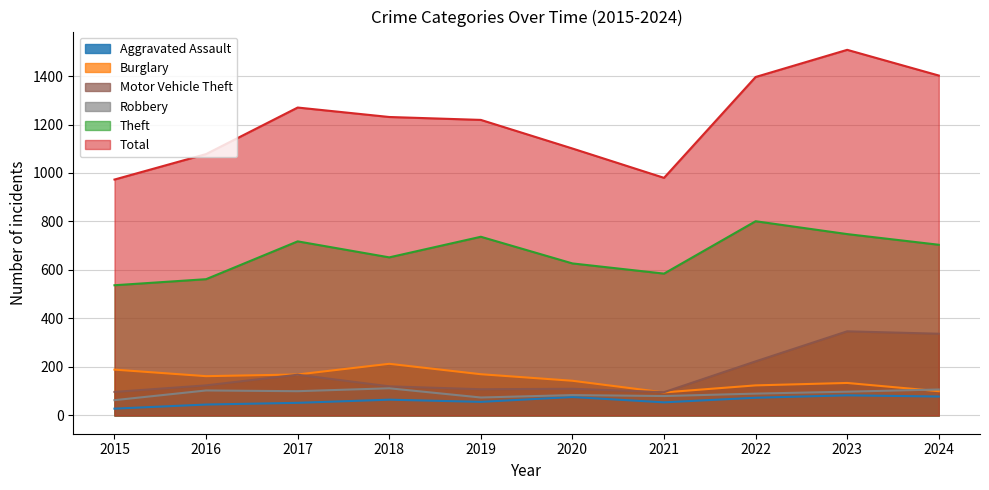

True or false: Total and Motor Vehicle Theft intersect in this chart.

False